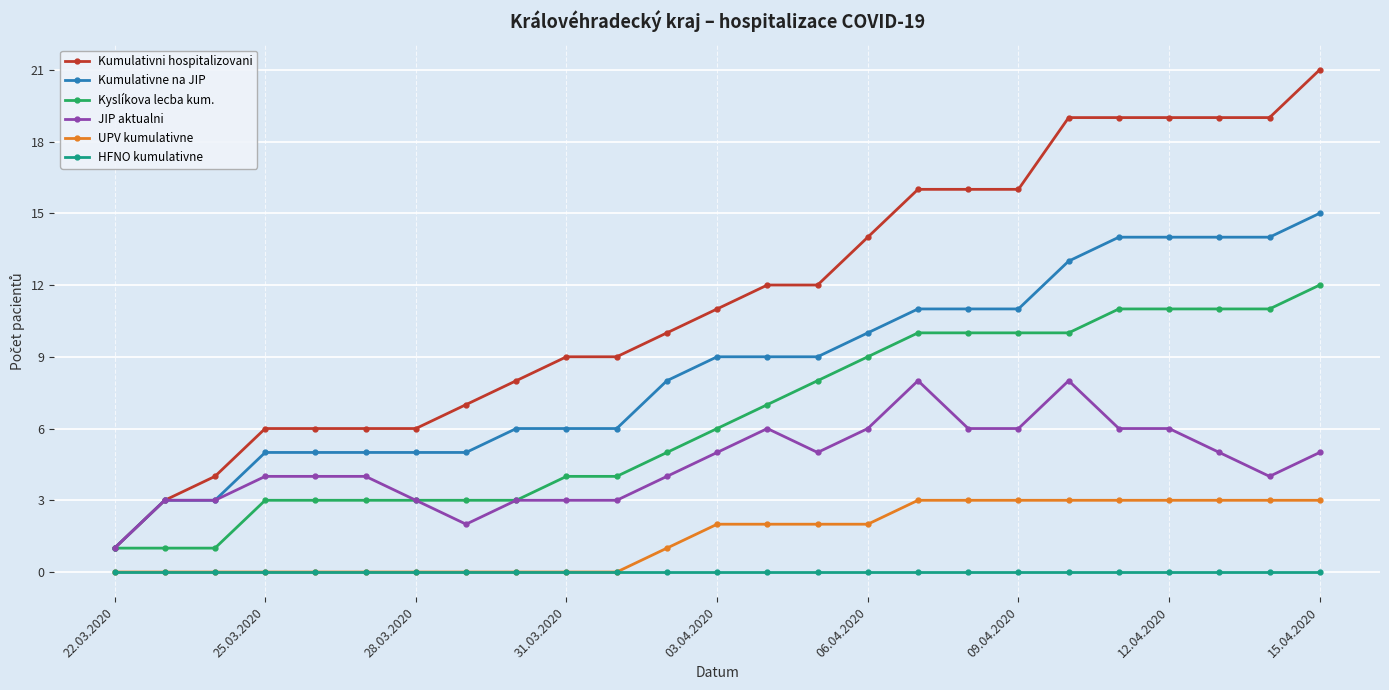

True or false: HFNO kumulativne and Kyslíkova lecba kum. cross at least once.

False